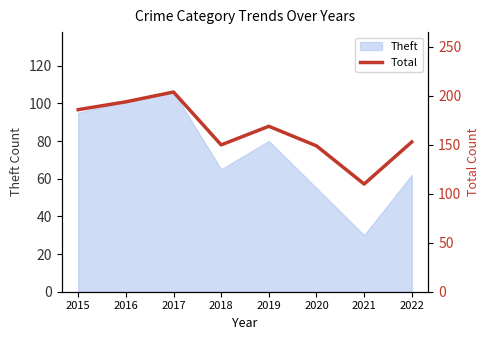

What is the minimum value shown in the chart?

110